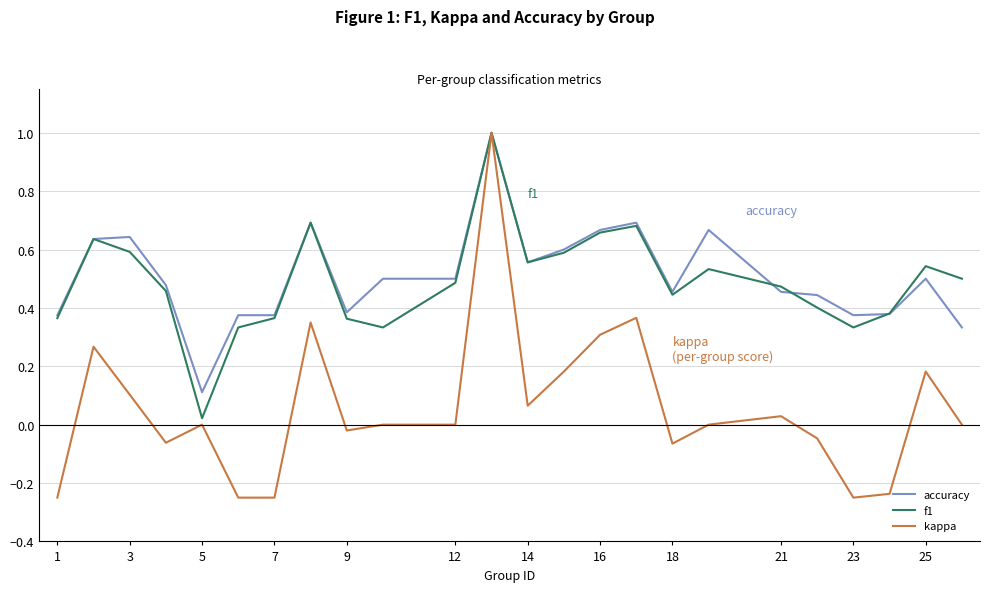

Which series has the largest total across all categories?

accuracy